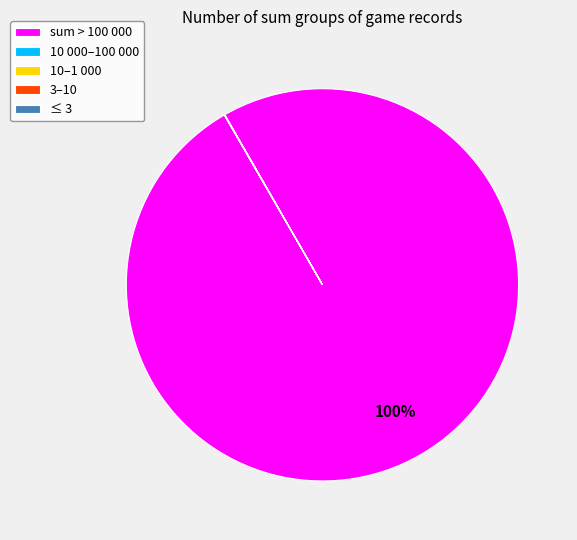

Which category accounts for the majority?

sum > 100 000